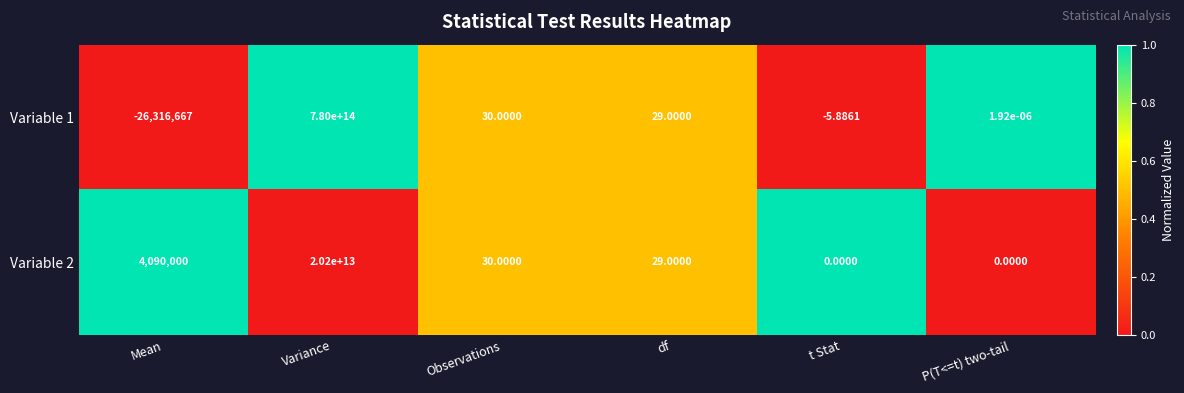

At which label does Variable 2 reach its peak?

Variance